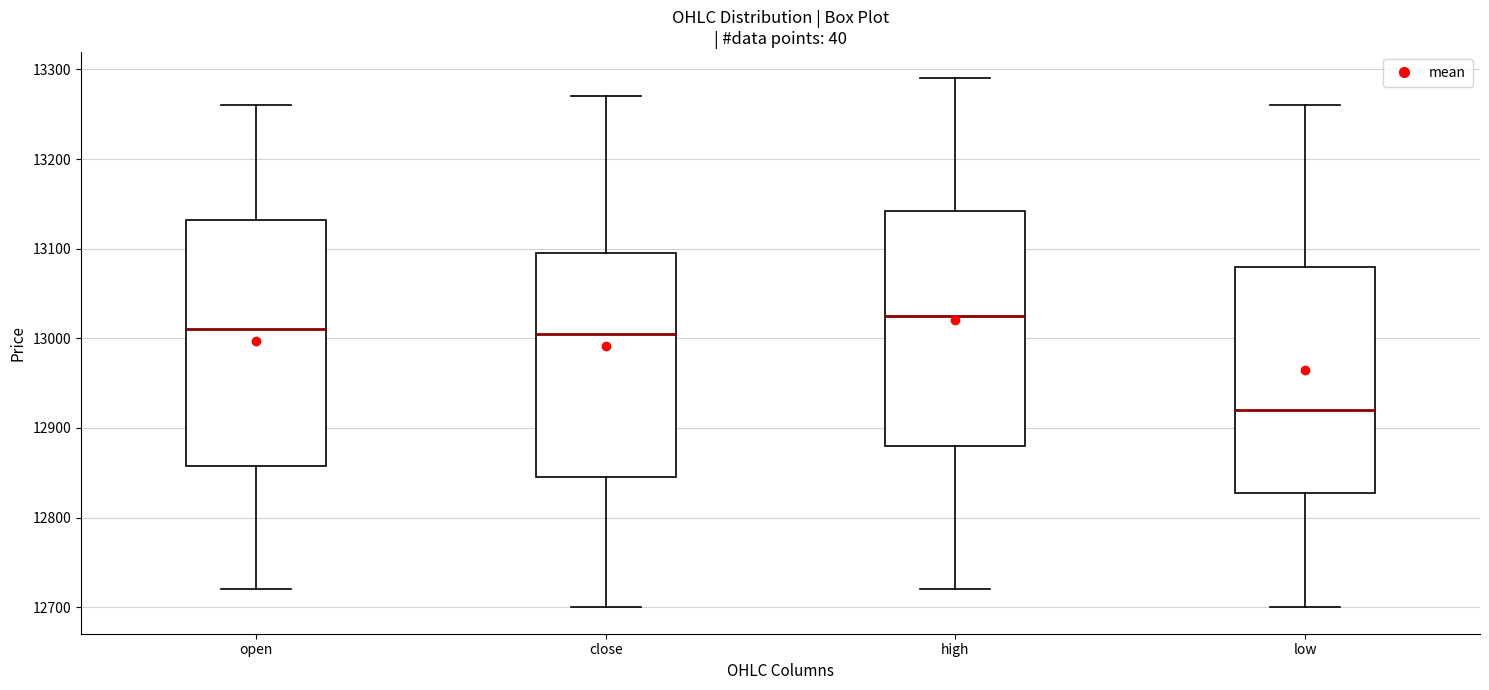

Which box's median line is the highest?

high